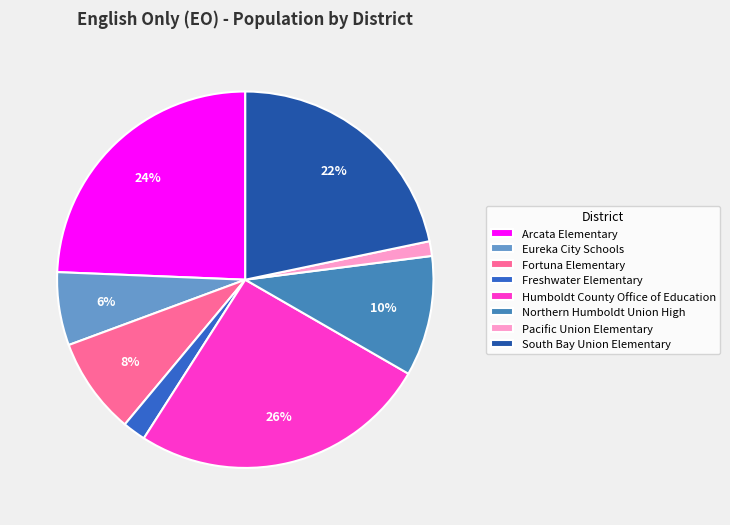

How many slices are in this pie chart?

8